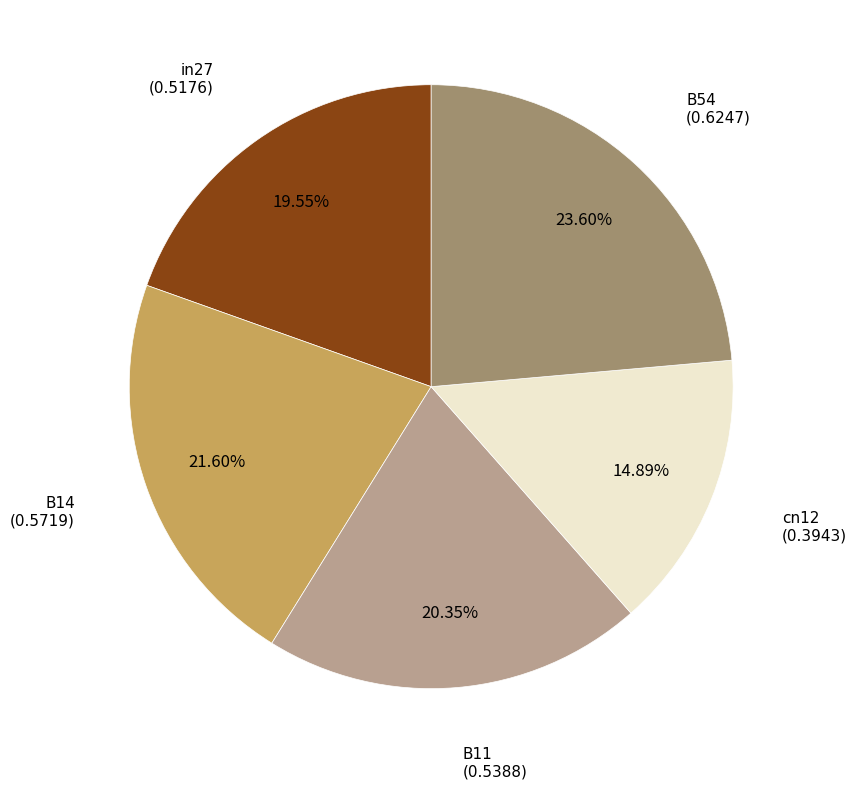

Between B14 and B54, which is larger?

B54